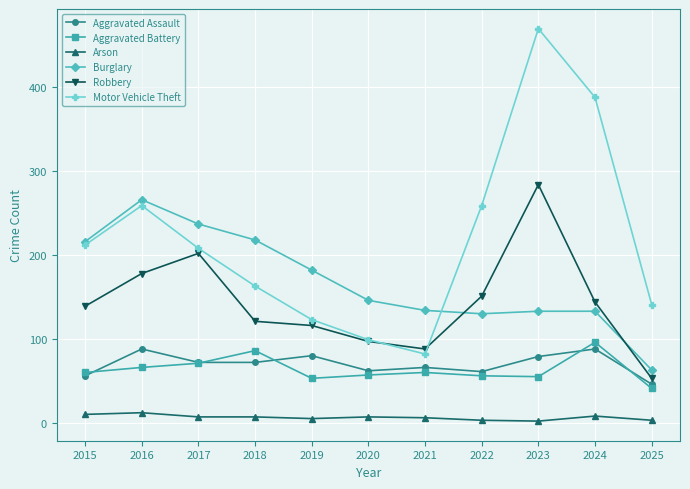

Where does the Motor Vehicle Theft series first go above 208?

2015